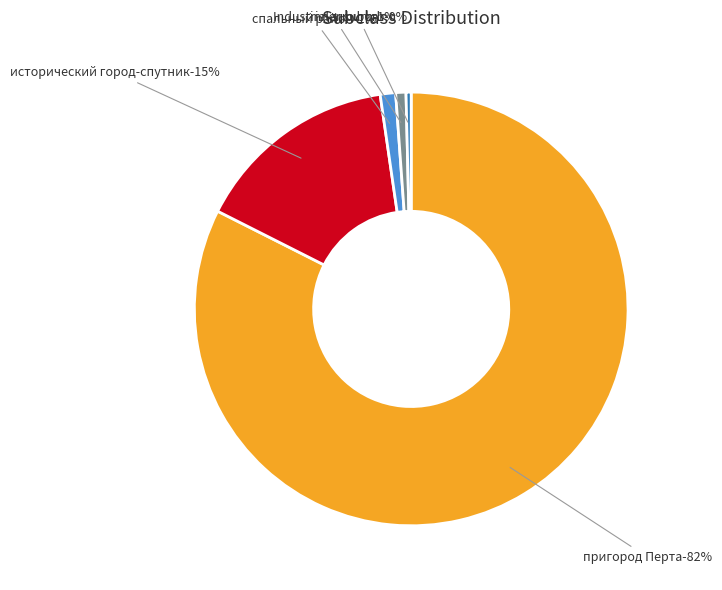

How many slices are in this pie chart?

5